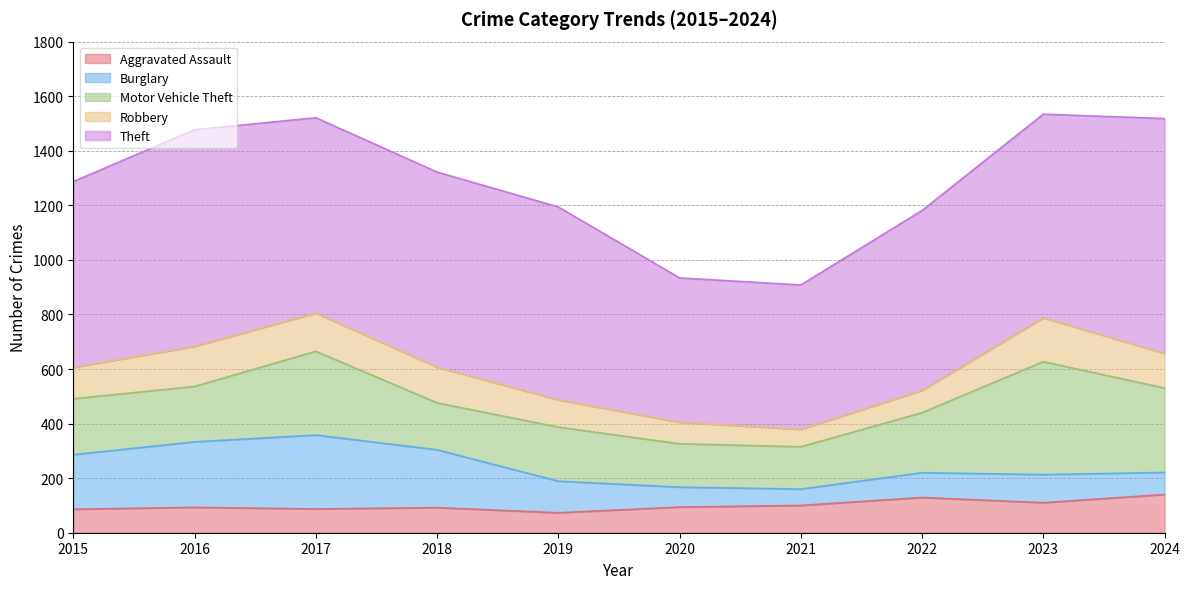

Reading left to right, transcribe all the data shown in this chart.

Aggravated Assault: 2015=86	2016=93	2017=87	2018=92	2019=73	2020=94	2021=100	2022=129	2023=110	2024=140
Burglary: 2015=200	2016=240	2017=271	2018=212	2019=116	2020=73	2021=60	2022=91	2023=103	2024=81
Motor Vehicle Theft: 2015=205	2016=203	2017=307	2018=172	2019=198	2020=159	2021=155	2022=220	2023=414	2024=309
Robbery: 2015=115	2016=147	2017=140	2018=131	2019=100	2020=79	2021=64	2022=82	2023=161	2024=127
Theft: 2015=681	2016=794	2017=716	2018=715	2019=707	2020=529	2021=529	2022=659	2023=746	2024=861